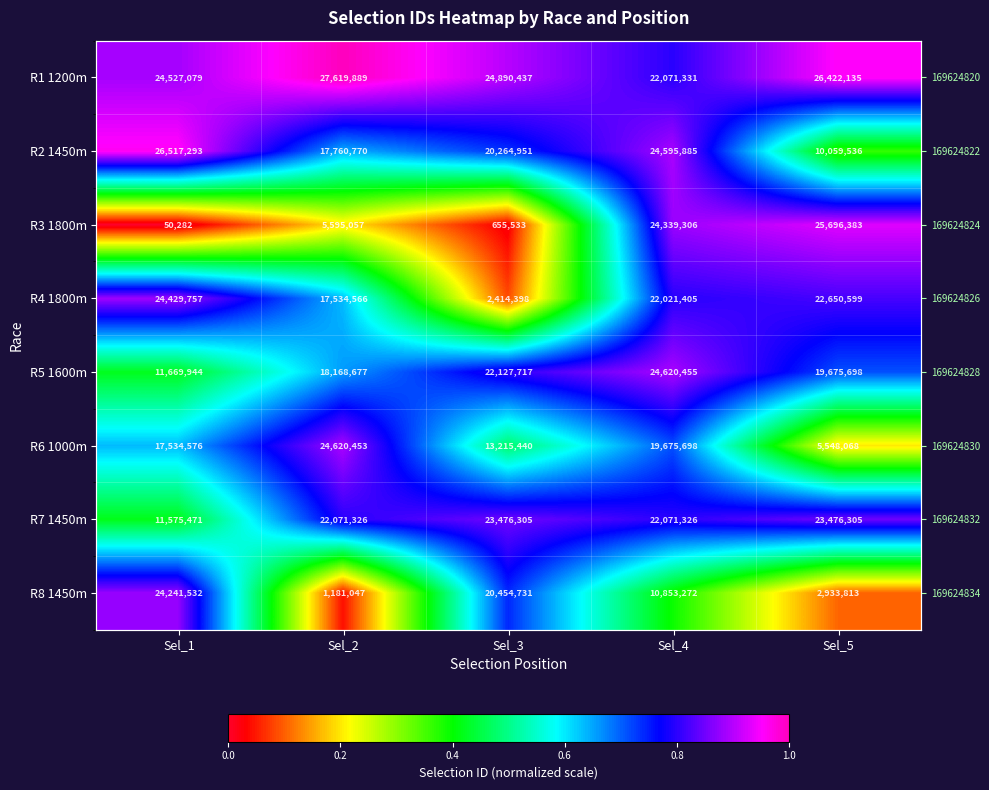

Which has a higher value, Sel_1 or Sel_2?

Sel_2